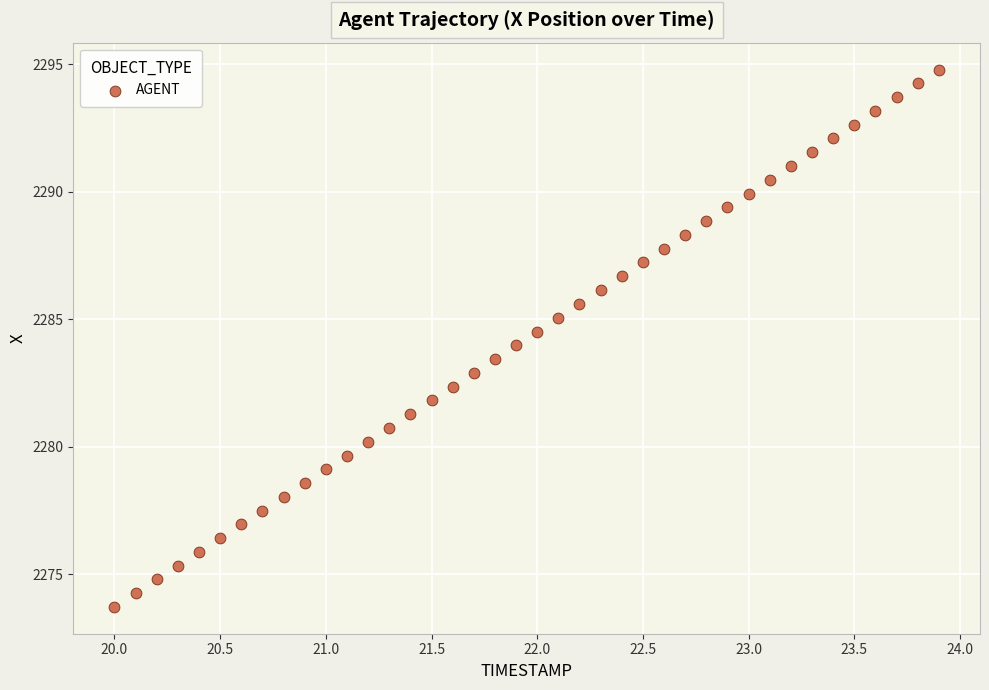

What is the range of Y values (max minus min)?

21.1